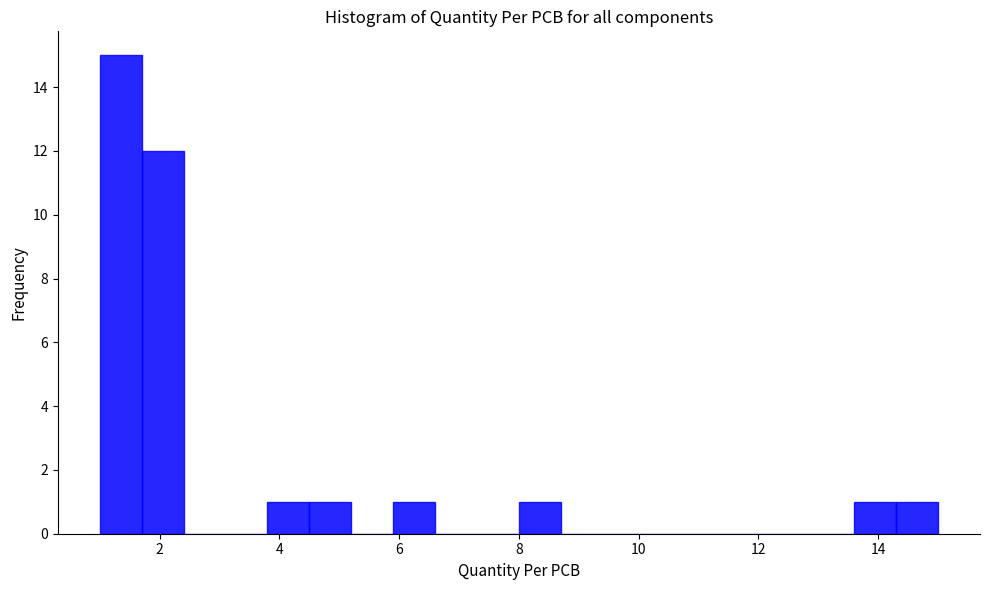

Around what value on the x-axis is the tallest bar? Give the approximate position of its centre, as read against the axis.

1.4